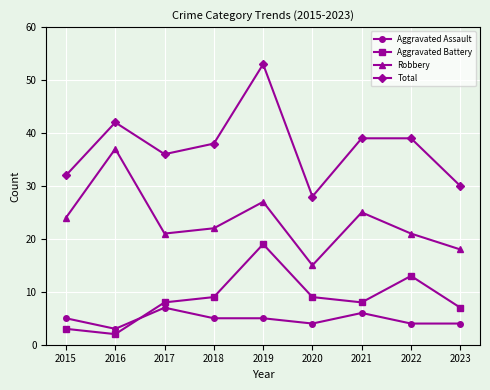

What are all the series names shown in the legend?

Aggravated Assault, Aggravated Battery, Robbery, Total